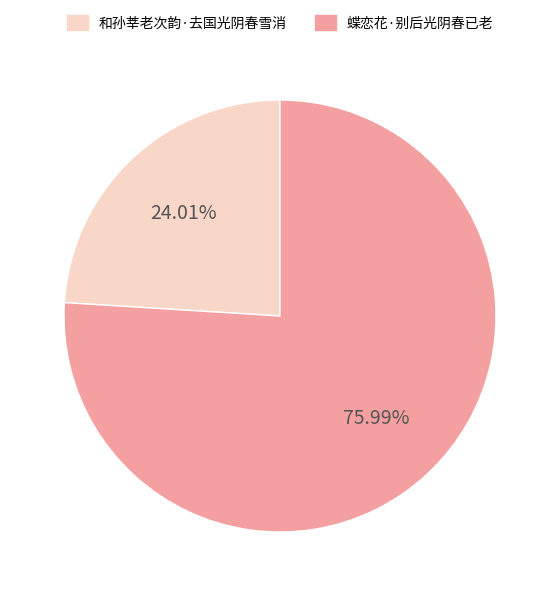

Is there any slice that represents more than half of the pie?

Yes